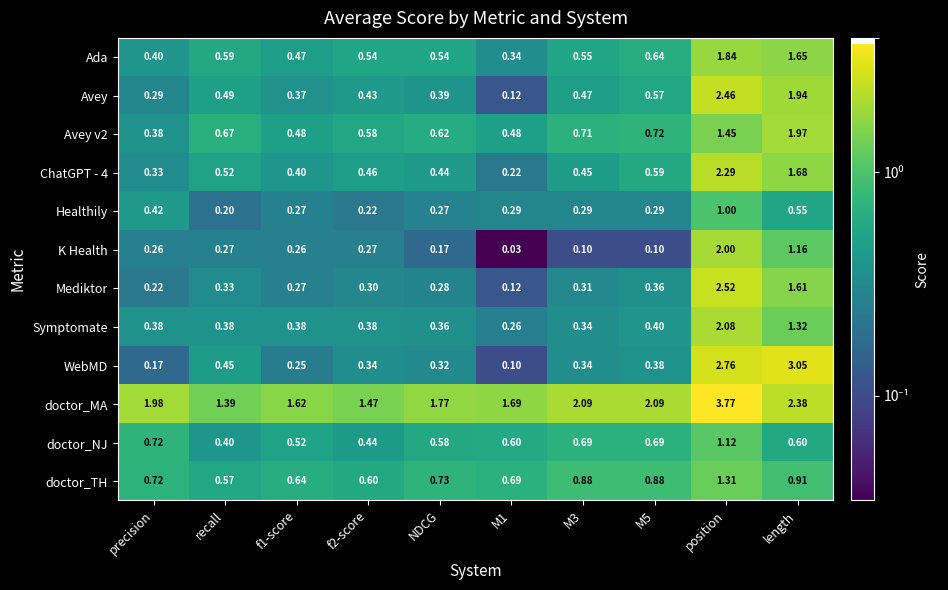

Between NDCG and length, which series saw the biggest shift?

WebMD